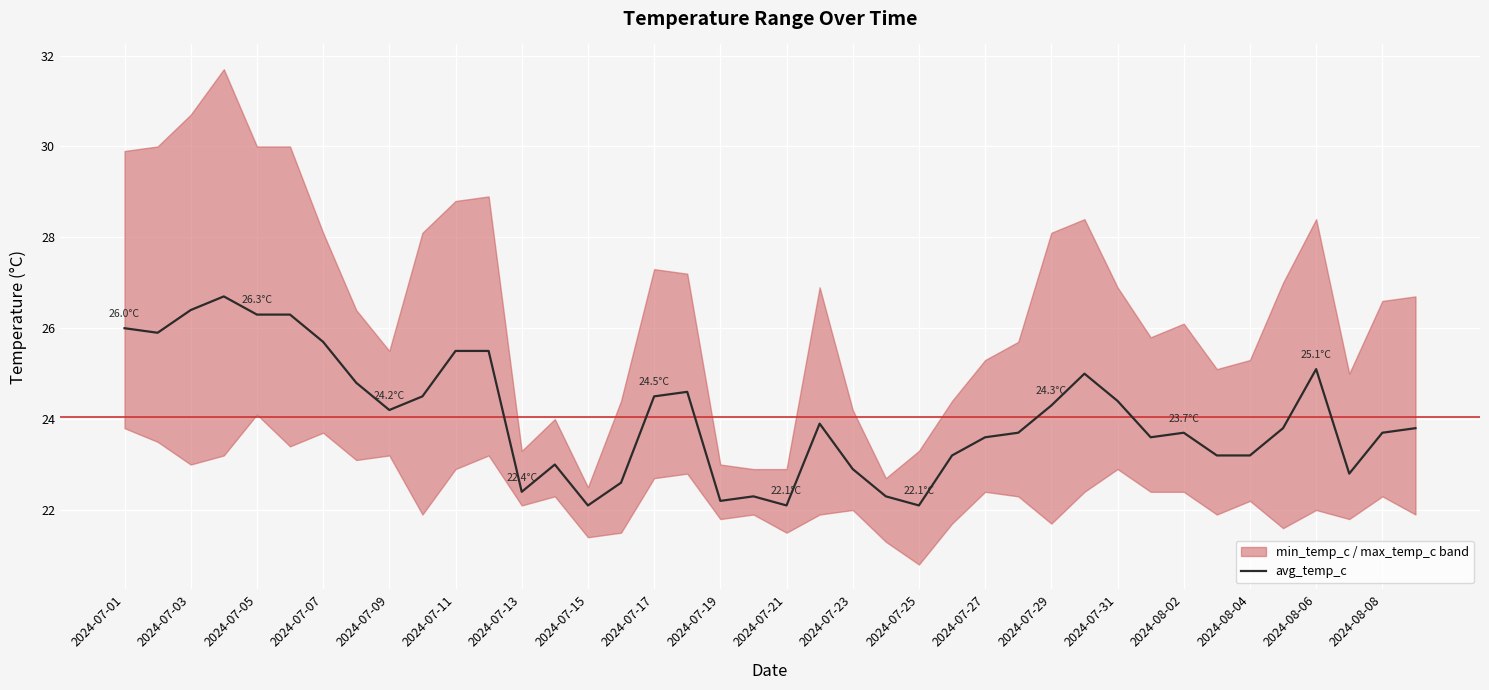

What is the value of the 19th point from the left?

22.2